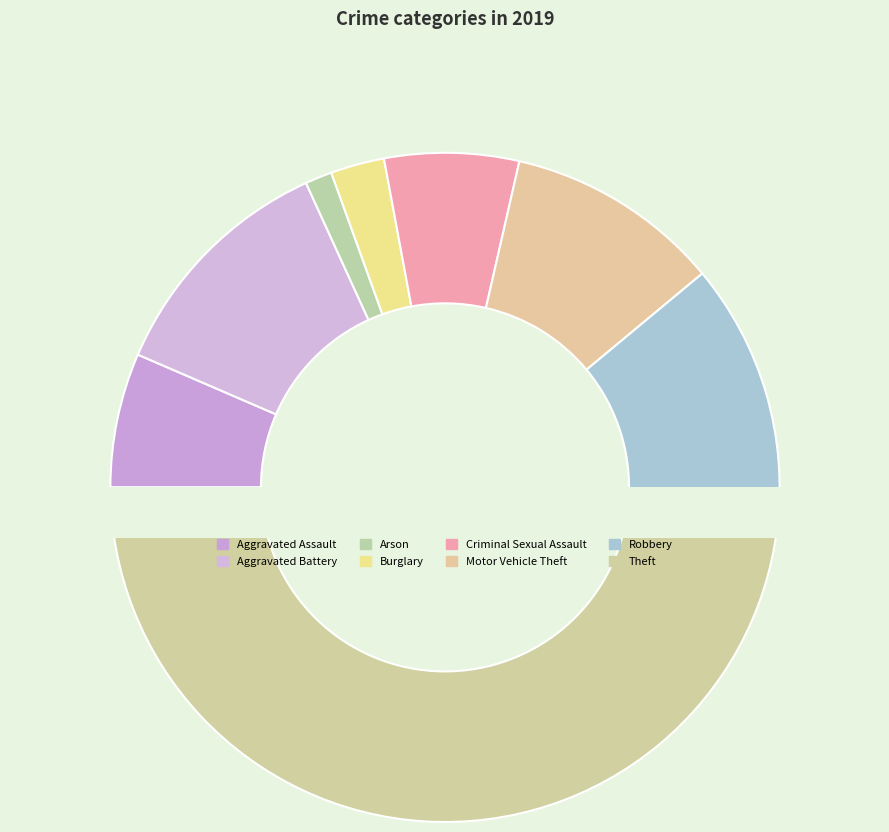

Does any single category account for the majority?

No